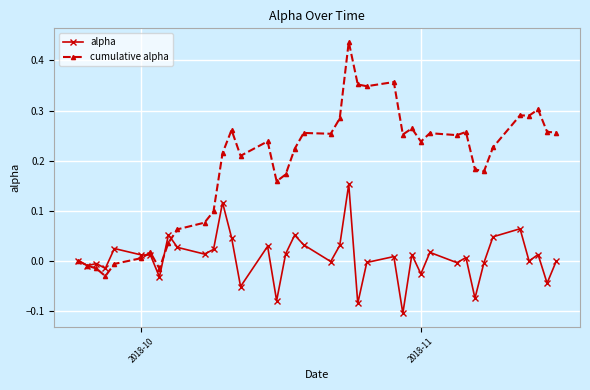

Which series ends up on top after the final intersection of cumulative alpha and alpha?

cumulative alpha